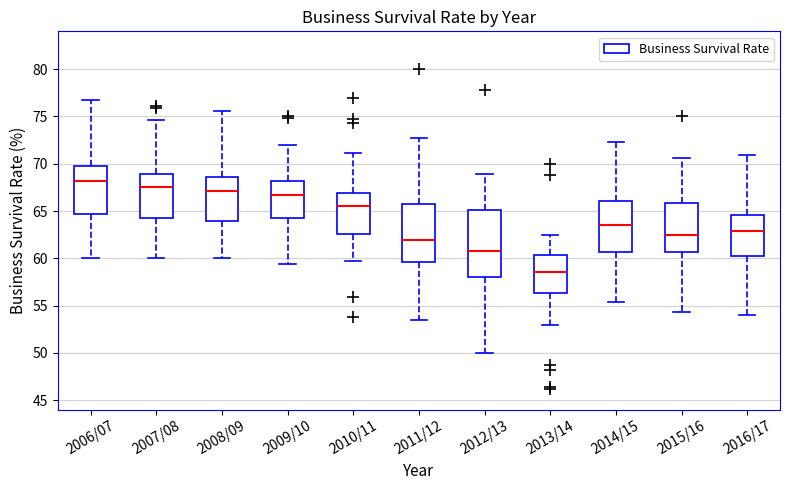

Which box's median line is the lowest?

2013/14